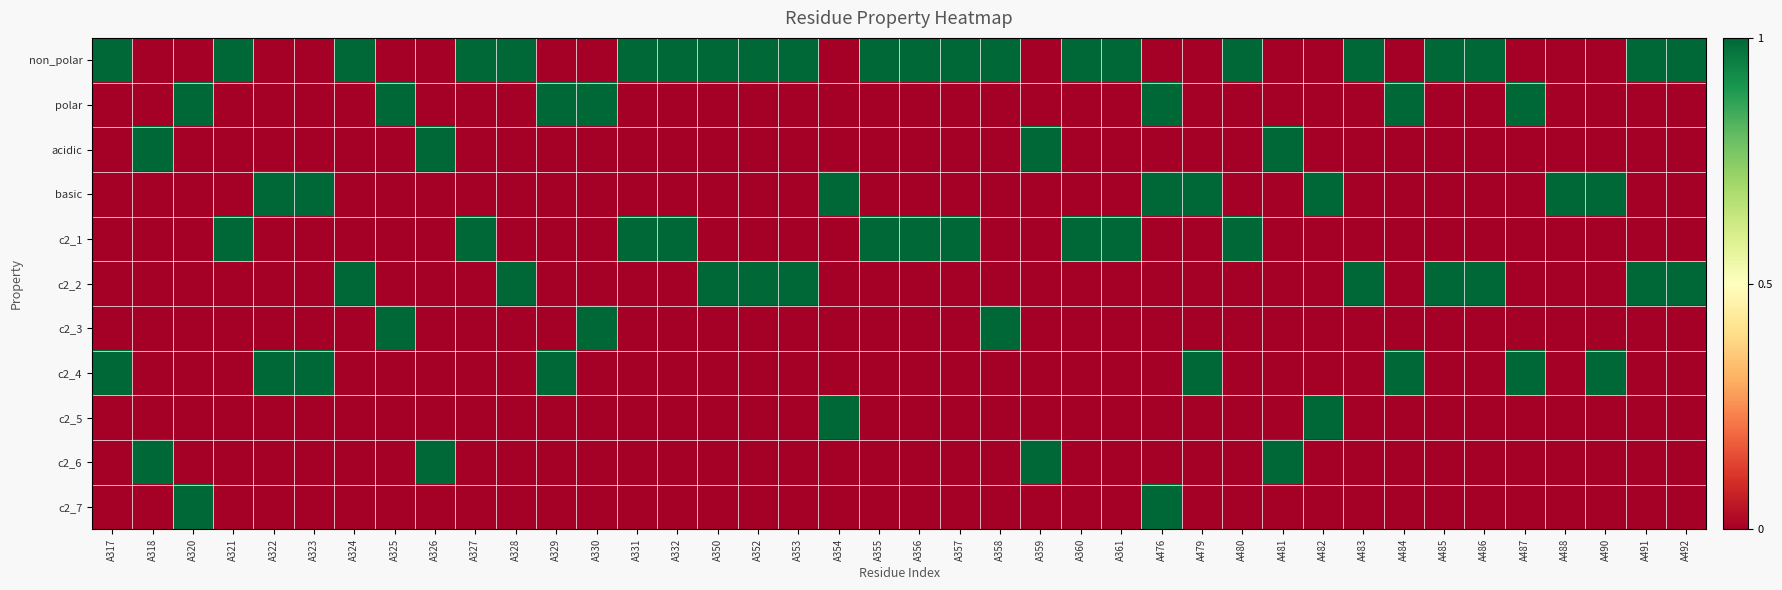

Reading left to right, what are all the values shown in this chart?

non_polar: A317=1	A318=0	A320=0	A321=1	A322=0	A323=0	A324=1	A325=0	A326=0	A327=1	A328=1	A329=0	A330=0	A331=1	A332=1	A350=1	A352=1	A353=1	A354=0	A355=1	A356=1	A357=1	A358=1	A359=0	A360=1	A361=1	A476=0	A479=0	A480=1	A481=0	A482=0	A483=1	A484=0	A485=1	A486=1	A487=0	A488=0	A490=0	A491=1	A492=1
polar: A317=0	A318=0	A320=1	A321=0	A322=0	A323=0	A324=0	A325=1	A326=0	A327=0	A328=0	A329=1	A330=1	A331=0	A332=0	A350=0	A352=0	A353=0	A354=0	A355=0	A356=0	A357=0	A358=0	A359=0	A360=0	A361=0	A476=1	A479=0	A480=0	A481=0	A482=0	A483=0	A484=1	A485=0	A486=0	A487=1	A488=0	A490=0	A491=0	A492=0
acidic: A317=0	A318=1	A320=0	A321=0	A322=0	A323=0	A324=0	A325=0	A326=1	A327=0	A328=0	A329=0	A330=0	A331=0	A332=0	A350=0	A352=0	A353=0	A354=0	A355=0	A356=0	A357=0	A358=0	A359=1	A360=0	A361=0	A476=0	A479=0	A480=0	A481=1	A482=0	A483=0	A484=0	A485=0	A486=0	A487=0	A488=0	A490=0	A491=0	A492=0
basic: A317=0	A318=0	A320=0	A321=0	A322=1	A323=1	A324=0	A325=0	A326=0	A327=0	A328=0	A329=0	A330=0	A331=0	A332=0	A350=0	A352=0	A353=0	A354=1	A355=0	A356=0	A357=0	A358=0	A359=0	A360=0	A361=0	A476=1	A479=1	A480=0	A481=0	A482=1	A483=0	A484=0	A485=0	A486=0	A487=0	A488=1	A490=1	A491=0	A492=0
c2_1: A317=0	A318=0	A320=0	A321=1	A322=0	A323=0	A324=0	A325=0	A326=0	A327=1	A328=0	A329=0	A330=0	A331=1	A332=1	A350=0	A352=0	A353=0	A354=0	A355=1	A356=1	A357=1	A358=0	A359=0	A360=1	A361=1	A476=0	A479=0	A480=1	A481=0	A482=0	A483=0	A484=0	A485=0	A486=0	A487=0	A488=0	A490=0	A491=0	A492=0
c2_2: A317=0	A318=0	A320=0	A321=0	A322=0	A323=0	A324=1	A325=0	A326=0	A327=0	A328=1	A329=0	A330=0	A331=0	A332=0	A350=1	A352=1	A353=1	A354=0	A355=0	A356=0	A357=0	A358=0	A359=0	A360=0	A361=0	A476=0	A479=0	A480=0	A481=0	A482=0	A483=1	A484=0	A485=1	A486=1	A487=0	A488=0	A490=0	A491=1	A492=1
c2_3: A317=0	A318=0	A320=0	A321=0	A322=0	A323=0	A324=0	A325=1	A326=0	A327=0	A328=0	A329=0	A330=1	A331=0	A332=0	A350=0	A352=0	A353=0	A354=0	A355=0	A356=0	A357=0	A358=1	A359=0	A360=0	A361=0	A476=0	A479=0	A480=0	A481=0	A482=0	A483=0	A484=0	A485=0	A486=0	A487=0	A488=0	A490=0	A491=0	A492=0
c2_4: A317=1	A318=0	A320=0	A321=0	A322=1	A323=1	A324=0	A325=0	A326=0	A327=0	A328=0	A329=1	A330=0	A331=0	A332=0	A350=0	A352=0	A353=0	A354=0	A355=0	A356=0	A357=0	A358=0	A359=0	A360=0	A361=0	A476=0	A479=1	A480=0	A481=0	A482=0	A483=0	A484=1	A485=0	A486=0	A487=1	A488=0	A490=1	A491=0	A492=0
c2_5: A317=0	A318=0	A320=0	A321=0	A322=0	A323=0	A324=0	A325=0	A326=0	A327=0	A328=0	A329=0	A330=0	A331=0	A332=0	A350=0	A352=0	A353=0	A354=1	A355=0	A356=0	A357=0	A358=0	A359=0	A360=0	A361=0	A476=0	A479=0	A480=0	A481=0	A482=1	A483=0	A484=0	A485=0	A486=0	A487=0	A488=0	A490=0	A491=0	A492=0
c2_6: A317=0	A318=1	A320=0	A321=0	A322=0	A323=0	A324=0	A325=0	A326=1	A327=0	A328=0	A329=0	A330=0	A331=0	A332=0	A350=0	A352=0	A353=0	A354=0	A355=0	A356=0	A357=0	A358=0	A359=1	A360=0	A361=0	A476=0	A479=0	A480=0	A481=1	A482=0	A483=0	A484=0	A485=0	A486=0	A487=0	A488=0	A490=0	A491=0	A492=0
c2_7: A317=0	A318=0	A320=1	A321=0	A322=0	A323=0	A324=0	A325=0	A326=0	A327=0	A328=0	A329=0	A330=0	A331=0	A332=0	A350=0	A352=0	A353=0	A354=0	A355=0	A356=0	A357=0	A358=0	A359=0	A360=0	A361=0	A476=1	A479=0	A480=0	A481=0	A482=0	A483=0	A484=0	A485=0	A486=0	A487=0	A488=0	A490=0	A491=0	A492=0